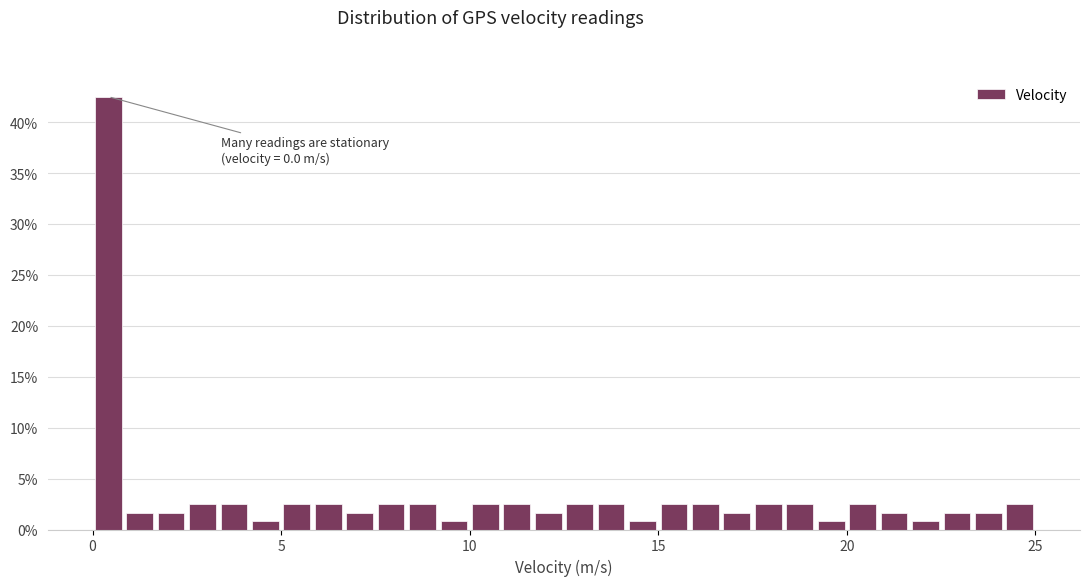

Read against the x-axis, roughly where is the centre of the tallest bar?

0.5